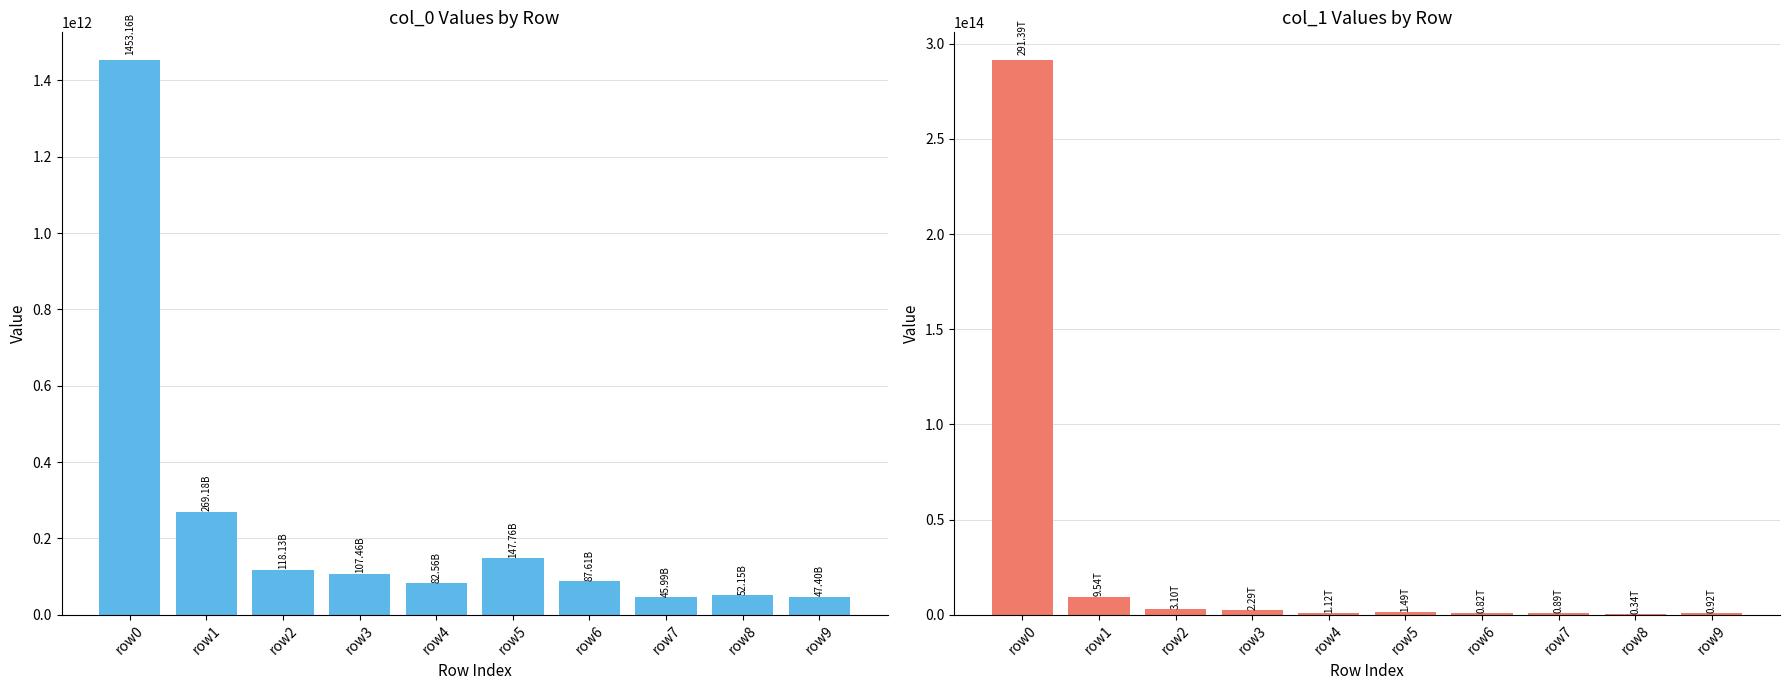

At which category is the sum across all series the highest?

row0